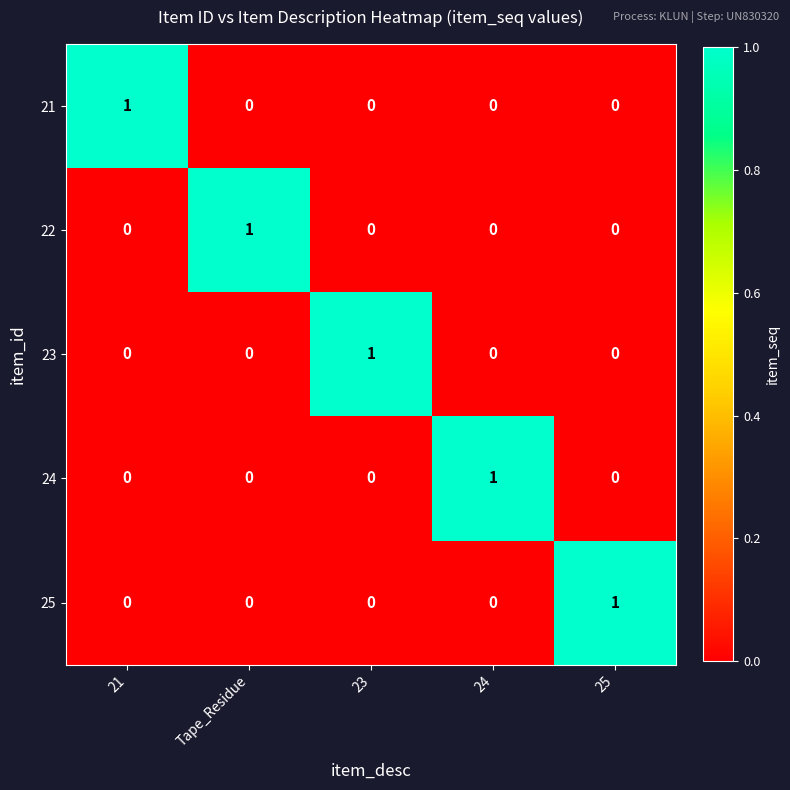

At how many categories does at least one series exceed 0?

5